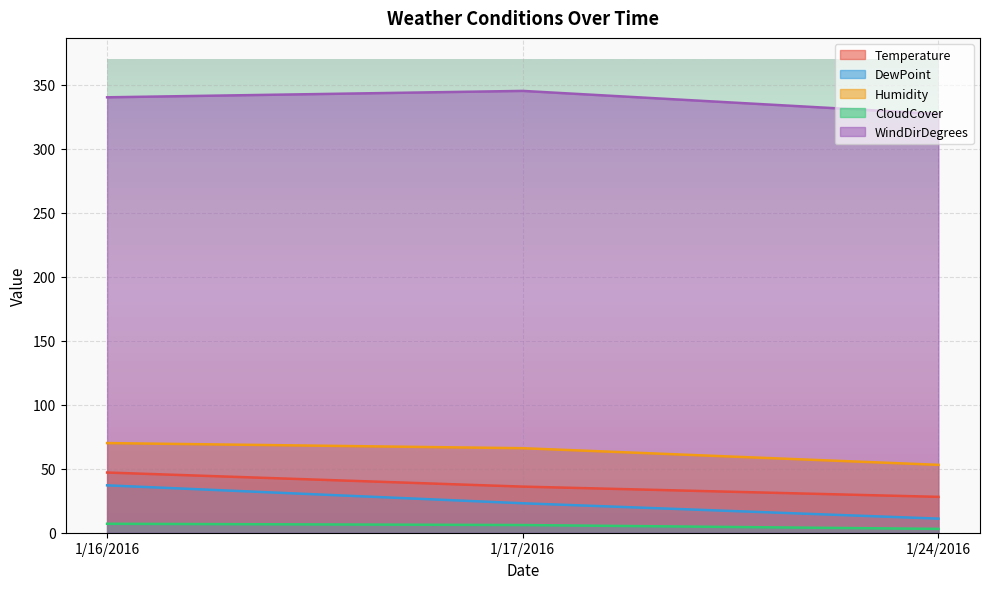

How many lines are shown in the chart?

5